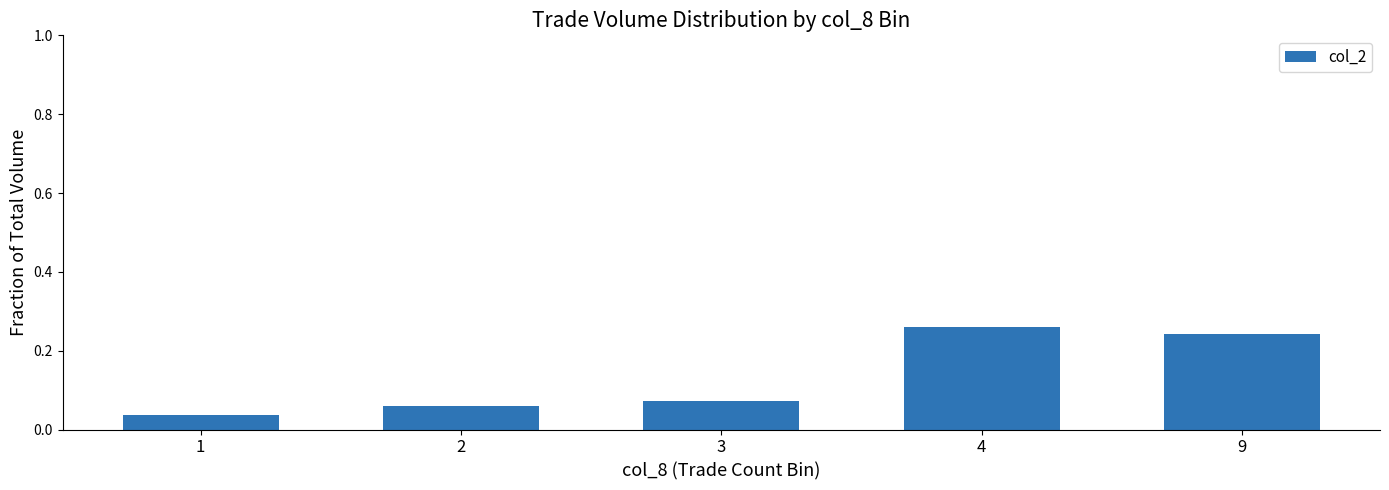

At which category does the chart reach its minimum across all series?

1